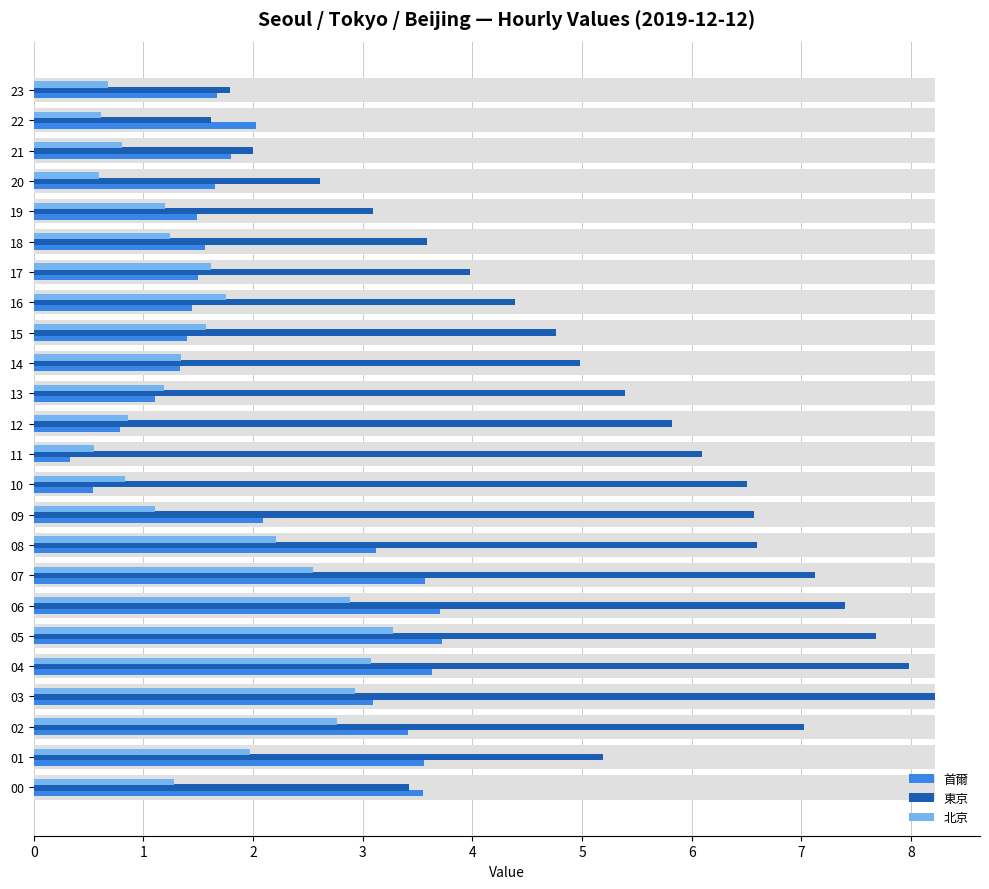

What is the sum of all 北京 values?

38.9